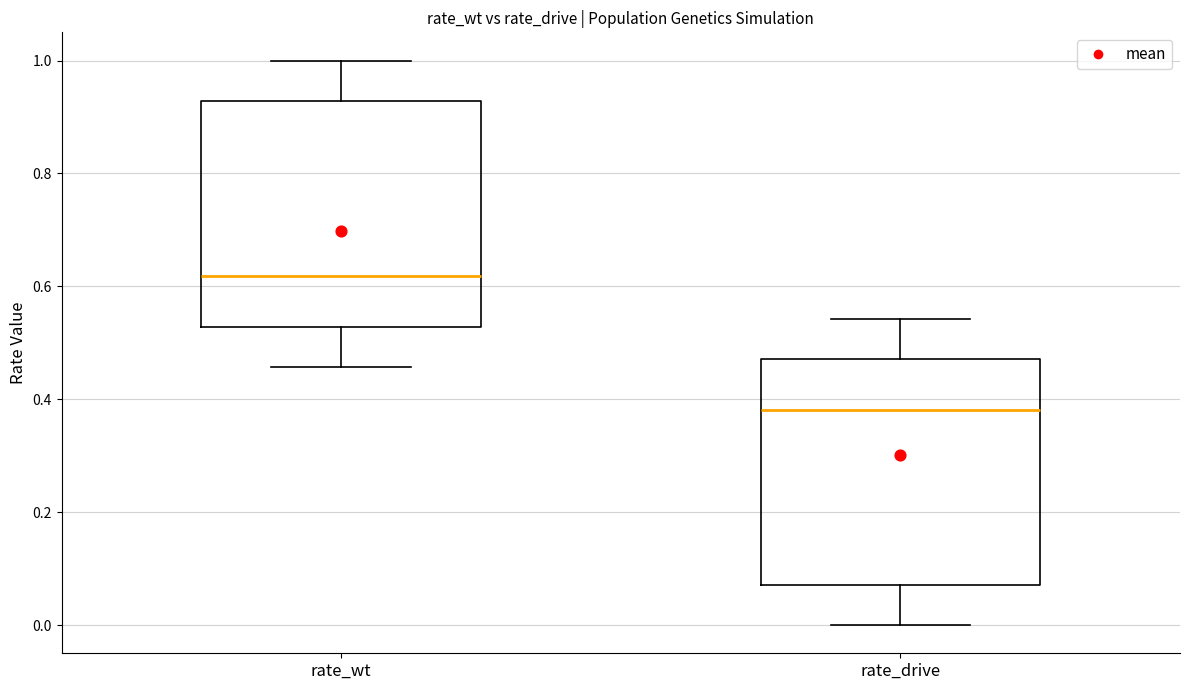

Reading left to right, read every box against the y-axis: the position of its median line, the range the box covers, and the ends of its whiskers. The values are not printed on the chart, so give them approximately, as read against the axis.

rate_wt: median 0.62, box 0.52 to 0.92, whiskers 0.46 to 1.00
rate_drive: median 0.38, box 0.08 to 0.48, whiskers 0.00 to 0.54